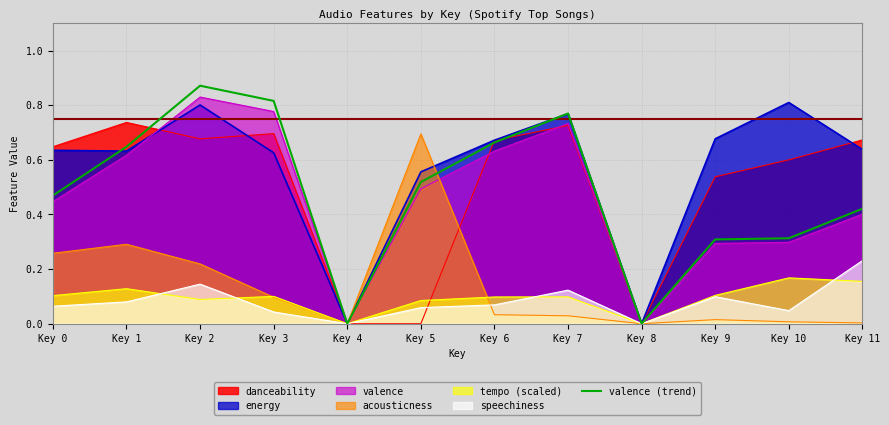

The chart shows a value of 0.7 at Key 11. True or false?

False